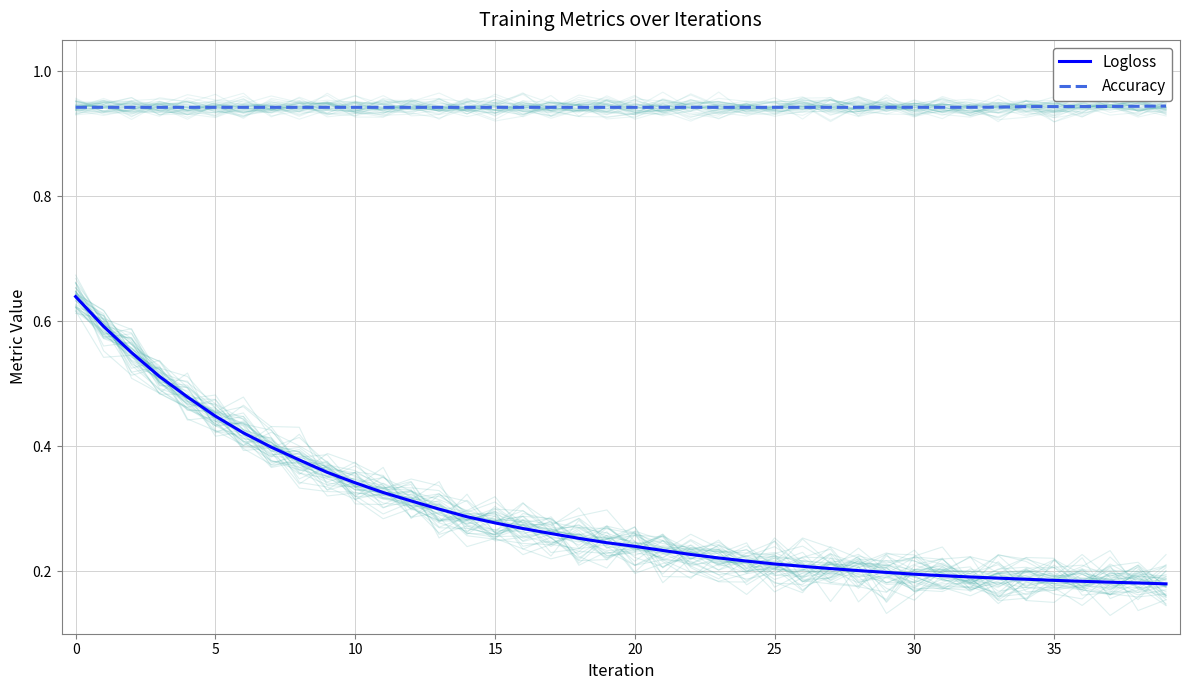

What are all the series names shown in the legend?

Logloss, Accuracy